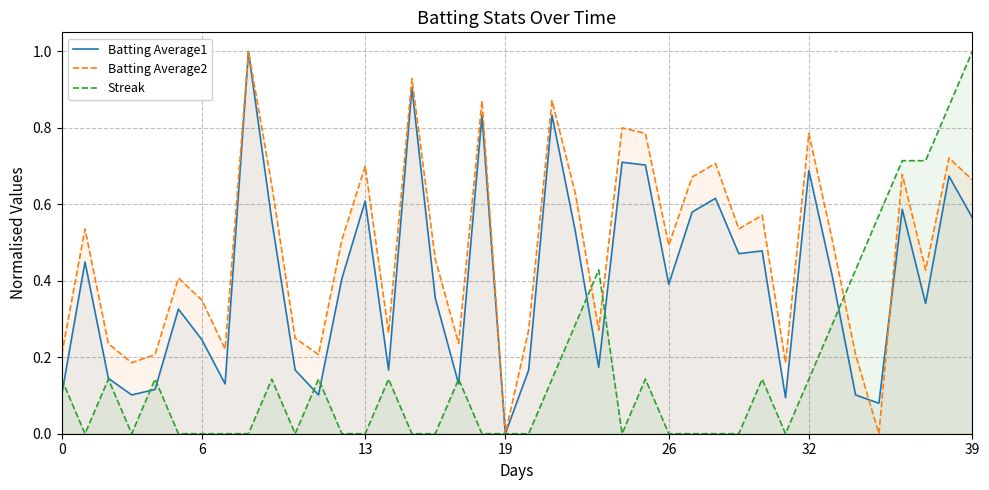

What is the total value across all series at 36?

2.0